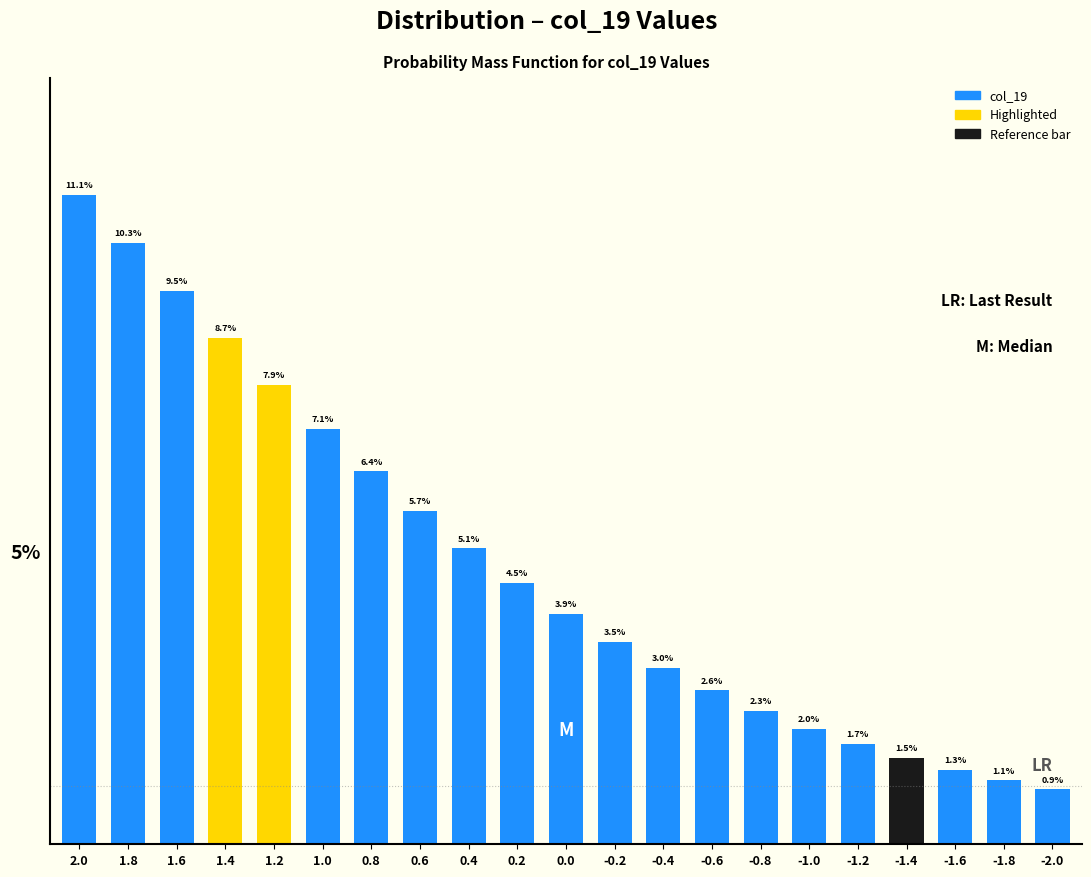

Are the bars horizontal?

No